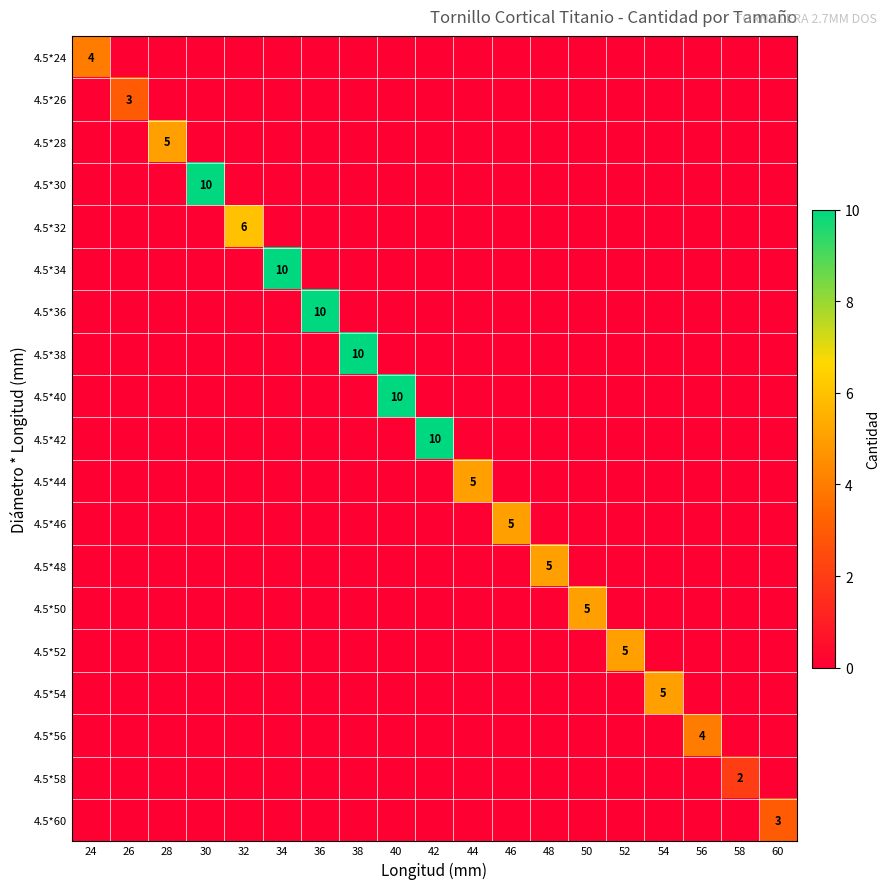

List the labels in order of 4.5*54 value, largest first.

54, 24, 26, 28, 30, 32, 34, 36, 38, 40, 42, 44, 46, 48, 50, 52, 56, 58, 60